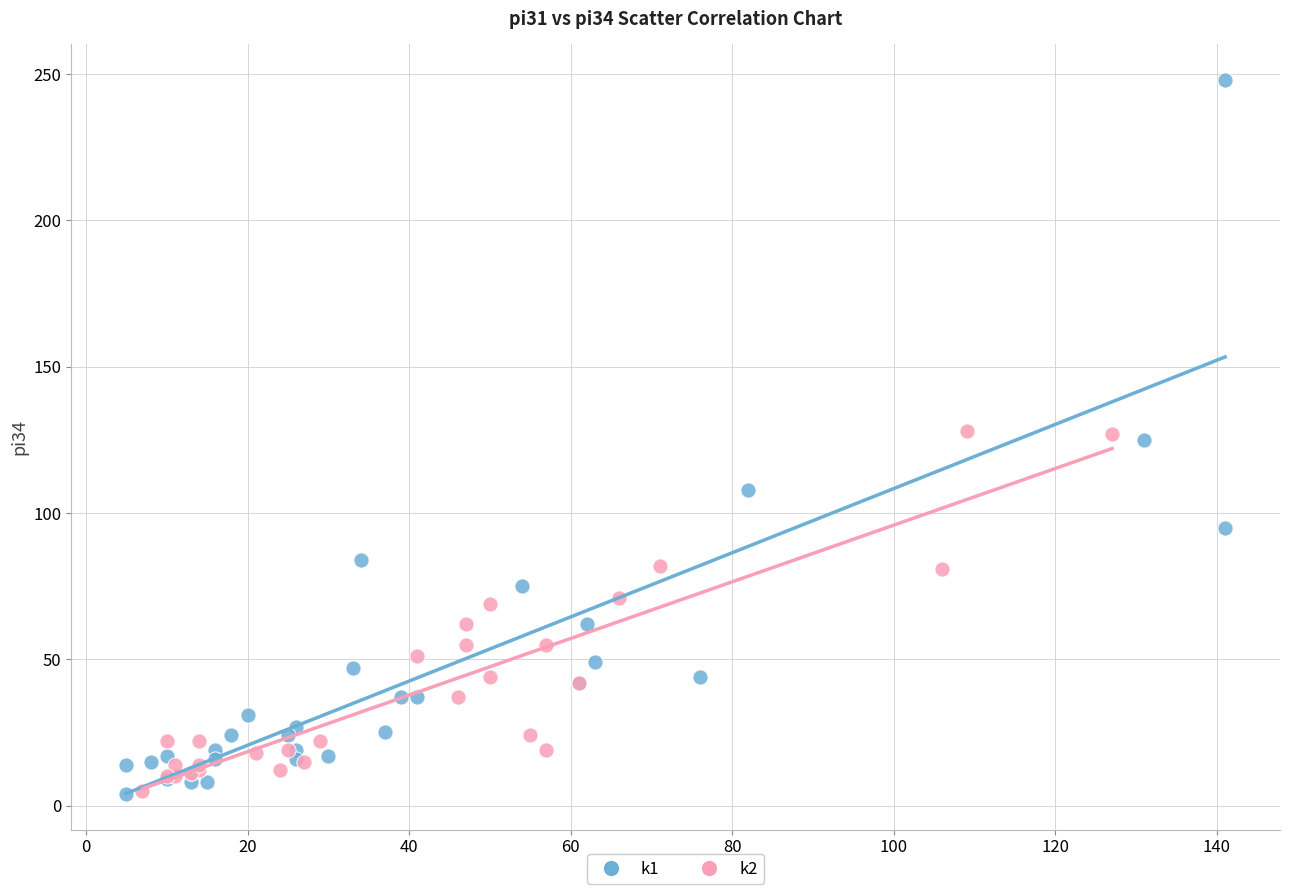

Which series contains the highest Y value?

k1